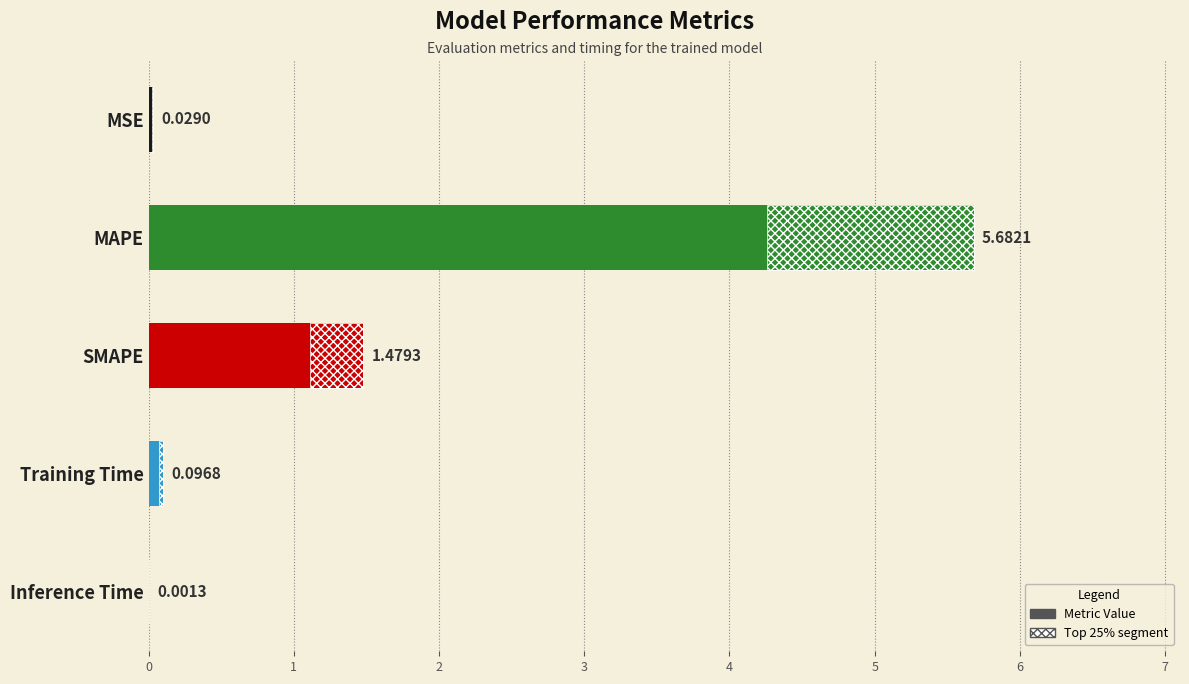

What is the greatest value displayed?

5.7